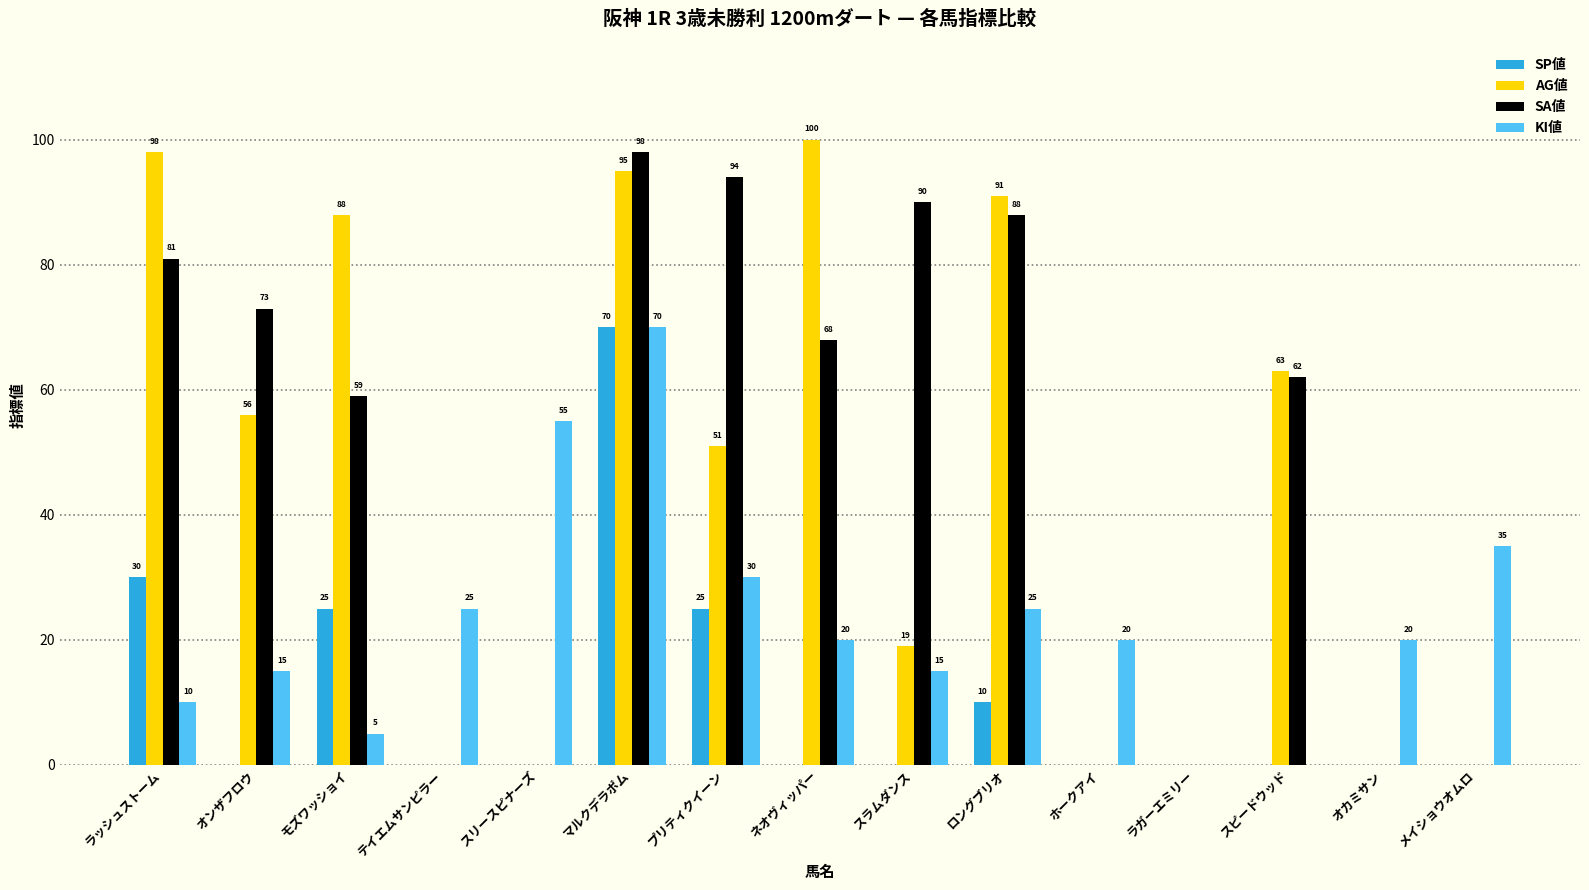

Is the value of AG値 at ネオヴィッパー greater than the value of SA値 at オカミサン?

Yes